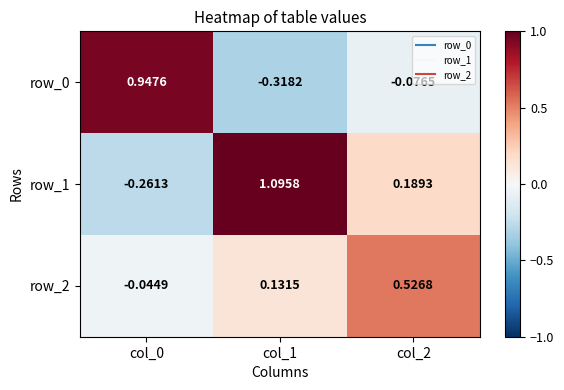

What is the sum of all row_1 values?

1.0